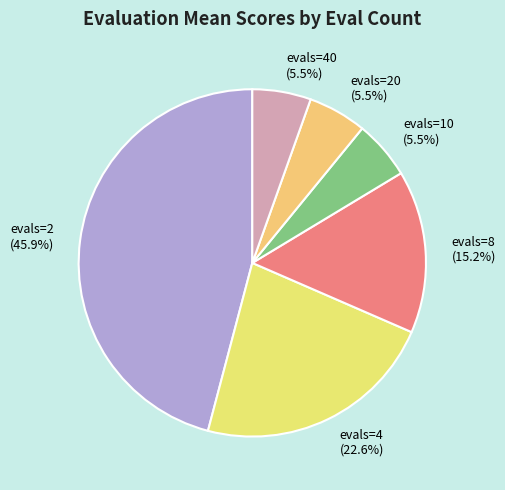

What is the largest slice in the pie chart?

evals=2 (45.9%)